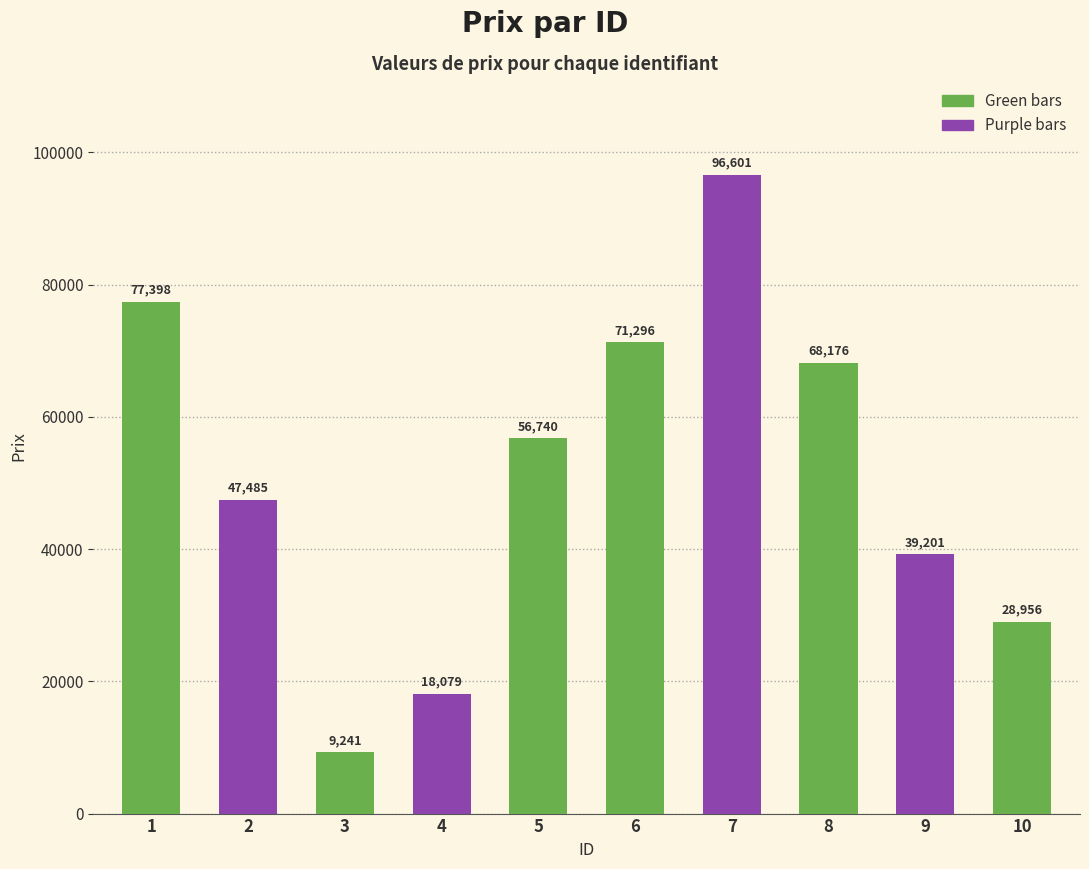

Is it true that the value at 4 is 18079?

True